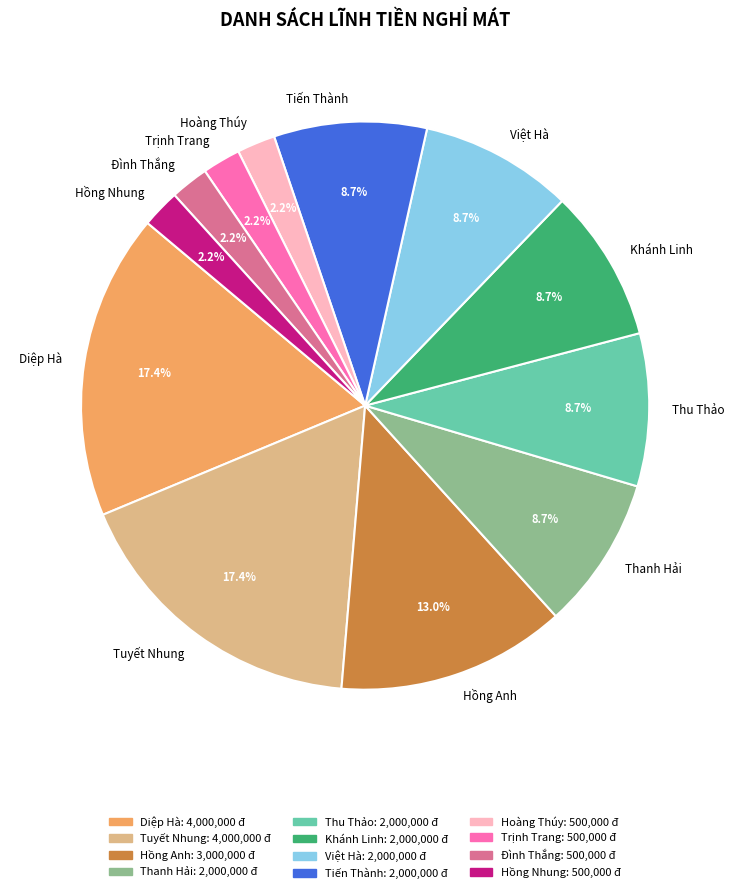

Does Trịnh Trang account for over 50% of the chart?

No